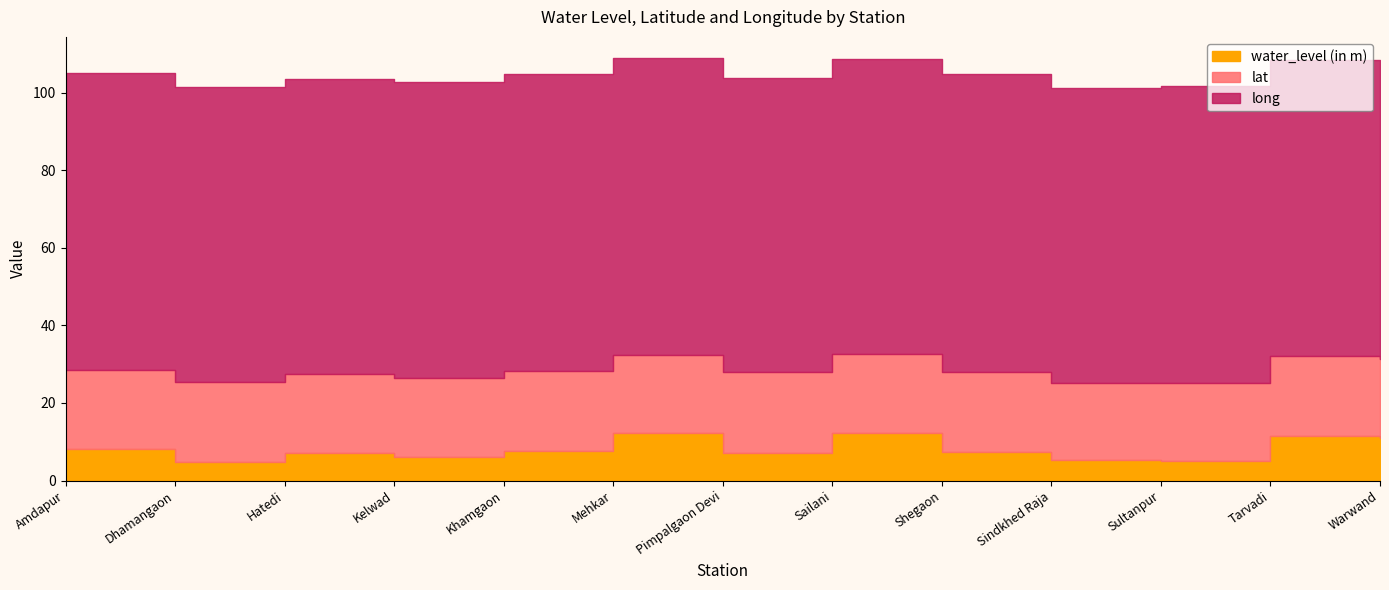

What is the highest value of the water_level (in m) series?

12.2